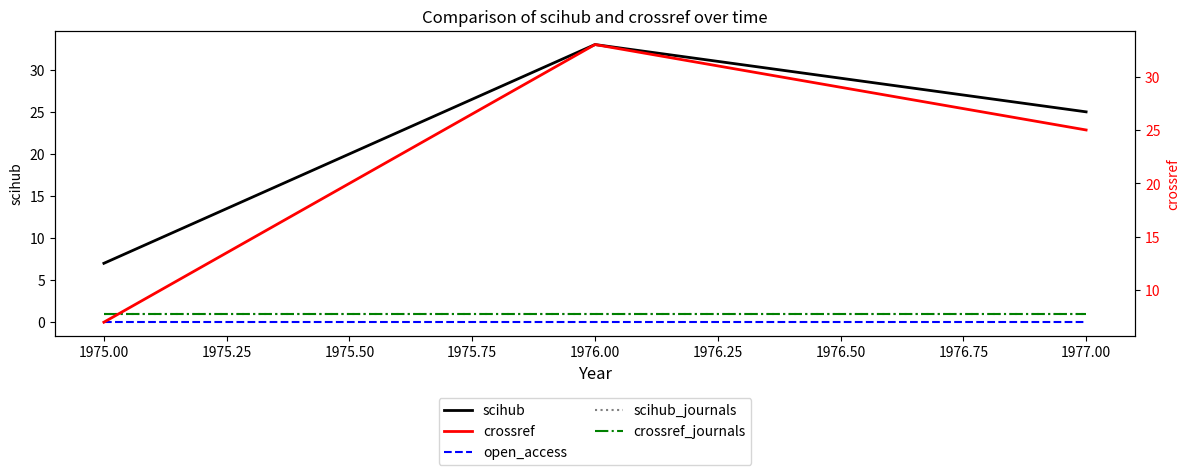

Count the crossref values in the range 7 to 33.

3